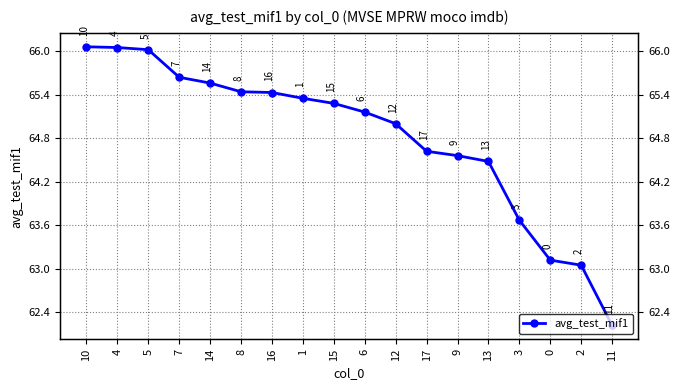

At which category does the chart reach its minimum across all series?

11